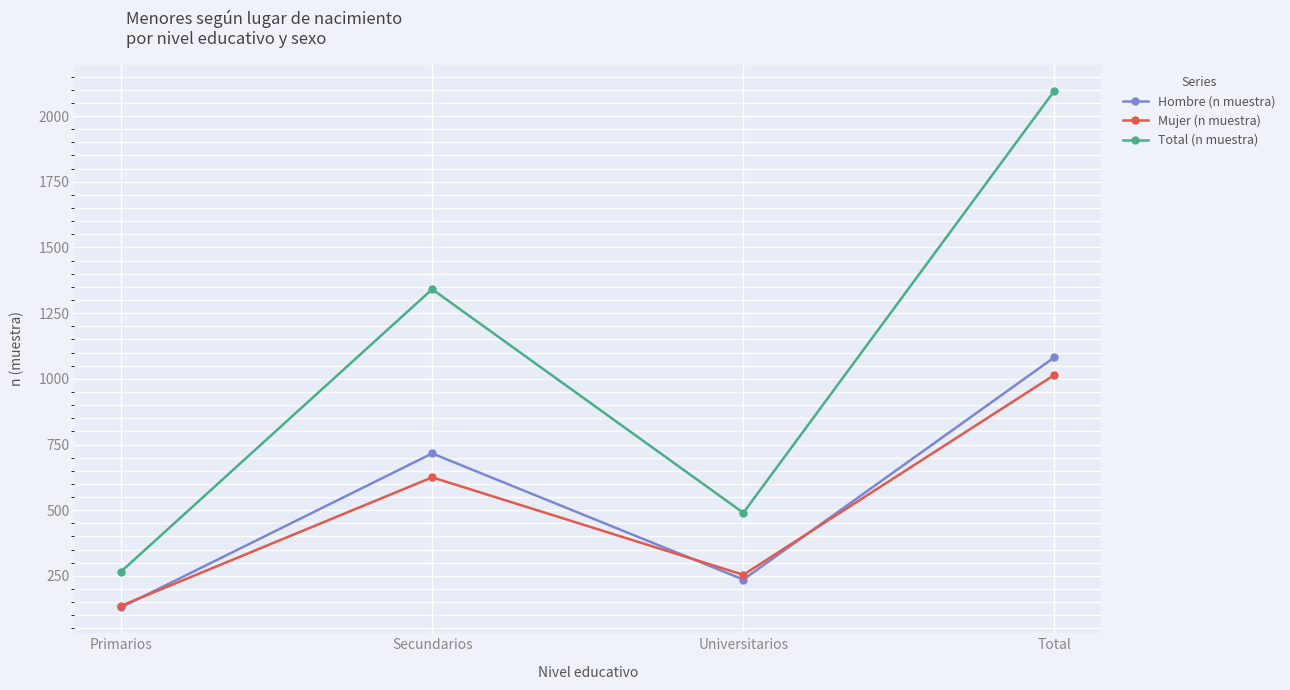

Reading right to left, transcribe all the data shown in this chart.

Hombre (n muestra): 1082	236	716	130
Mujer (n muestra): 1015	254	625	136
Total (n muestra): 2097	490	1341	266